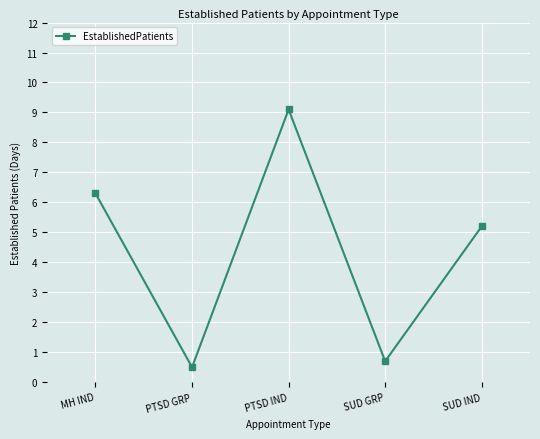

How many series are shown in this chart?

1